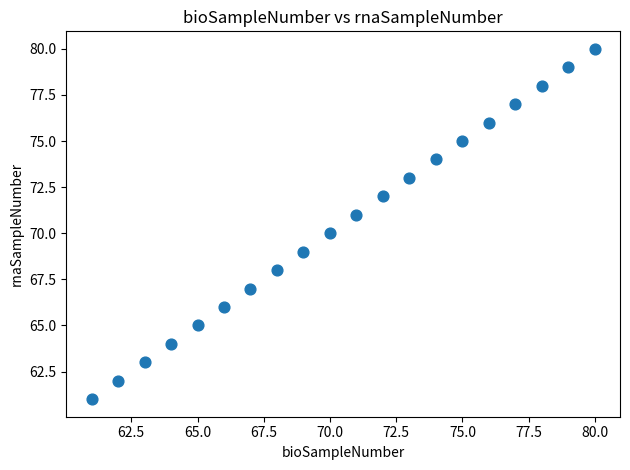

What is the range of Y values (max minus min)?

19